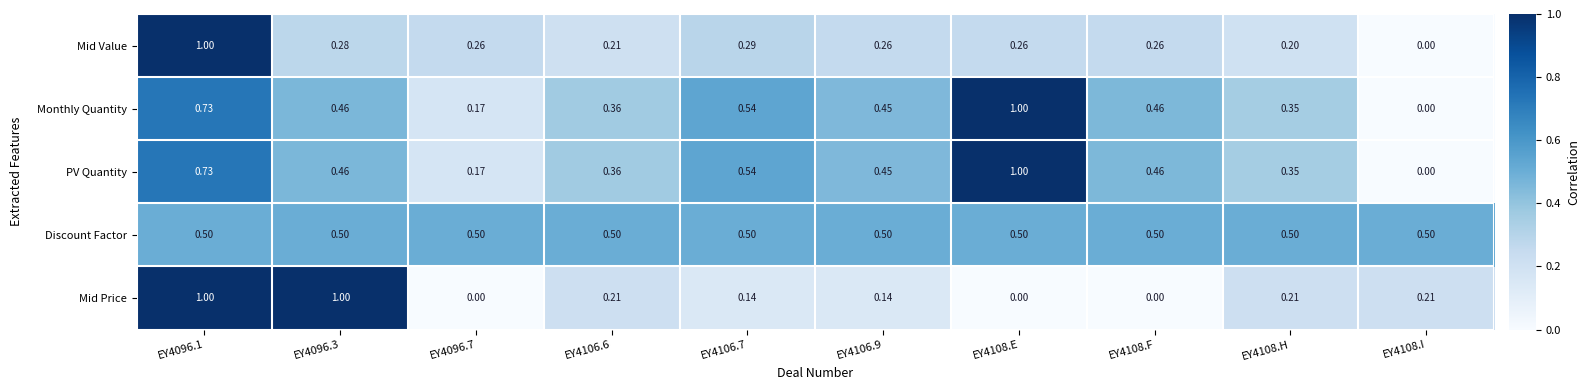

Is the value of Monthly Quantity at EY4108.H greater than the value of PV Quantity at EY4106.7?

No